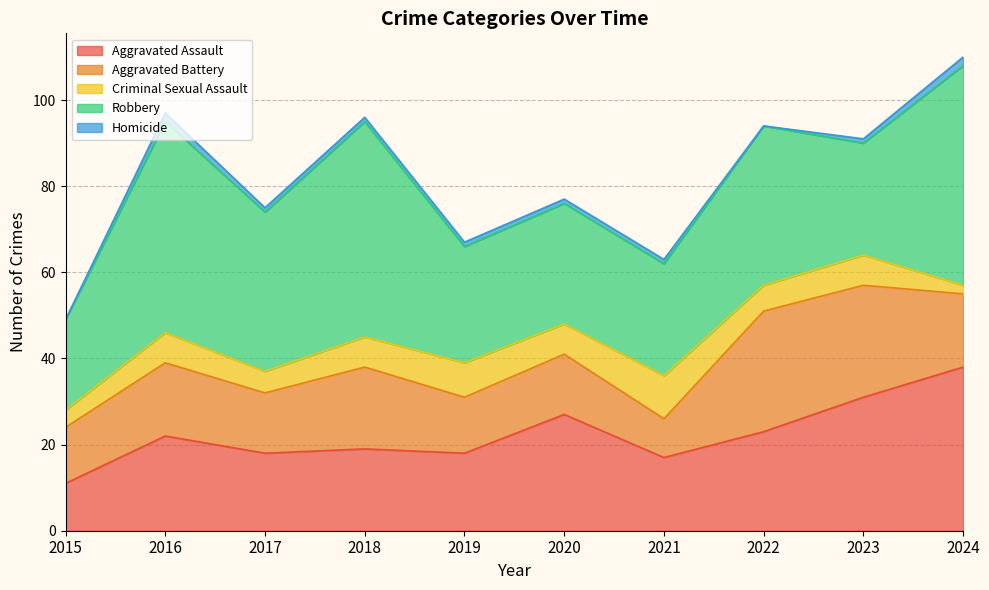

Reading right to left, transcribe all the data shown in this chart.

Aggravated Assault: 2024=38	2023=31	2022=23	2021=17	2020=27	2019=18	2018=19	2017=18	2016=22	2015=11
Aggravated Battery: 2024=17	2023=26	2022=28	2021=9	2020=14	2019=13	2018=19	2017=14	2016=17	2015=13
Criminal Sexual Assault: 2024=2	2023=7	2022=6	2021=10	2020=7	2019=8	2018=7	2017=5	2016=7	2015=4
Robbery: 2024=51	2023=26	2022=37	2021=26	2020=28	2019=27	2018=50	2017=37	2016=49	2015=21
Homicide: 2024=2	2023=1	2022=0	2021=1	2020=1	2019=1	2018=1	2017=1	2016=2	2015=0